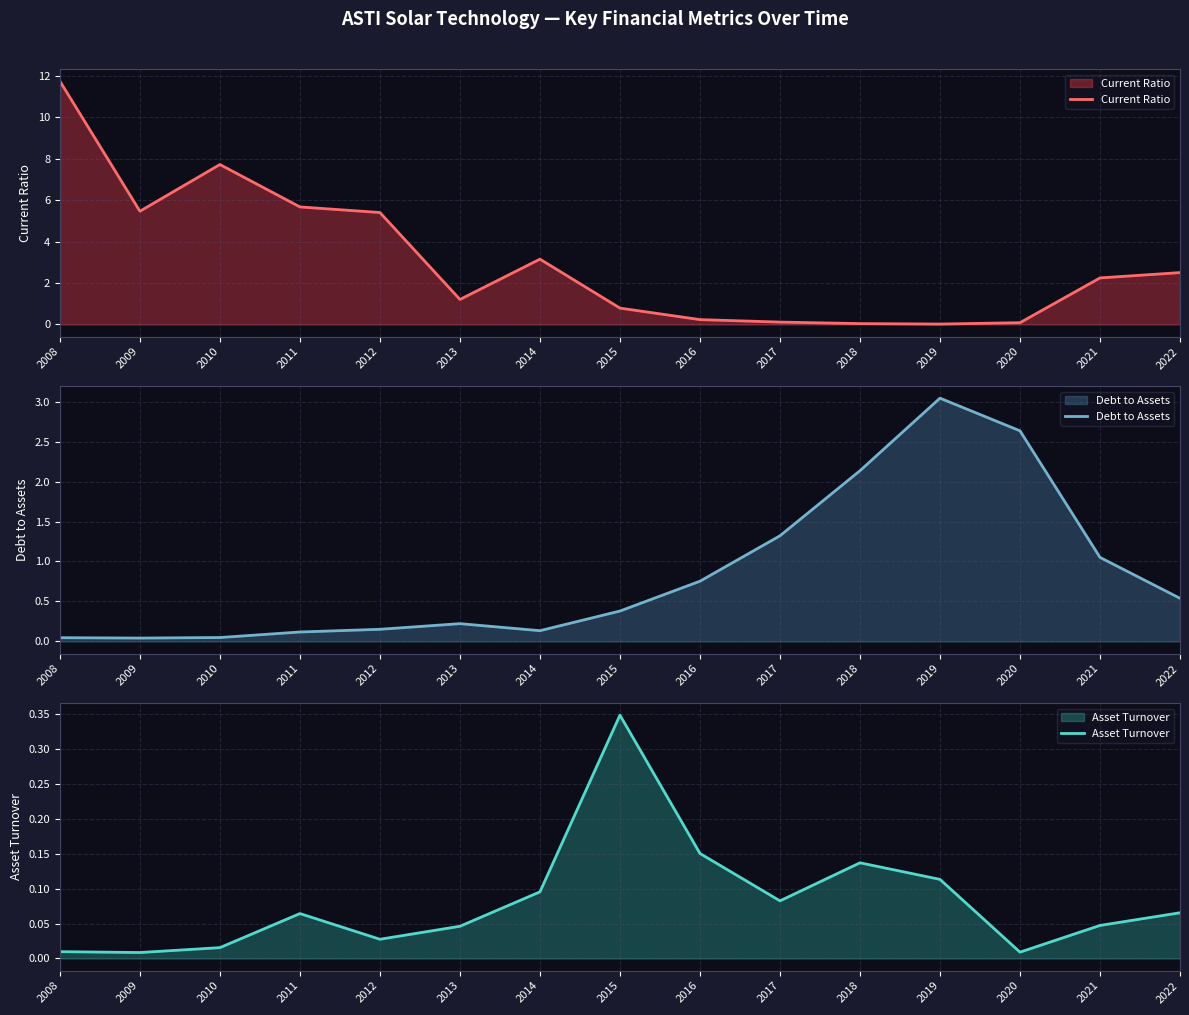

What is the maximum value shown in the chart?

11.7